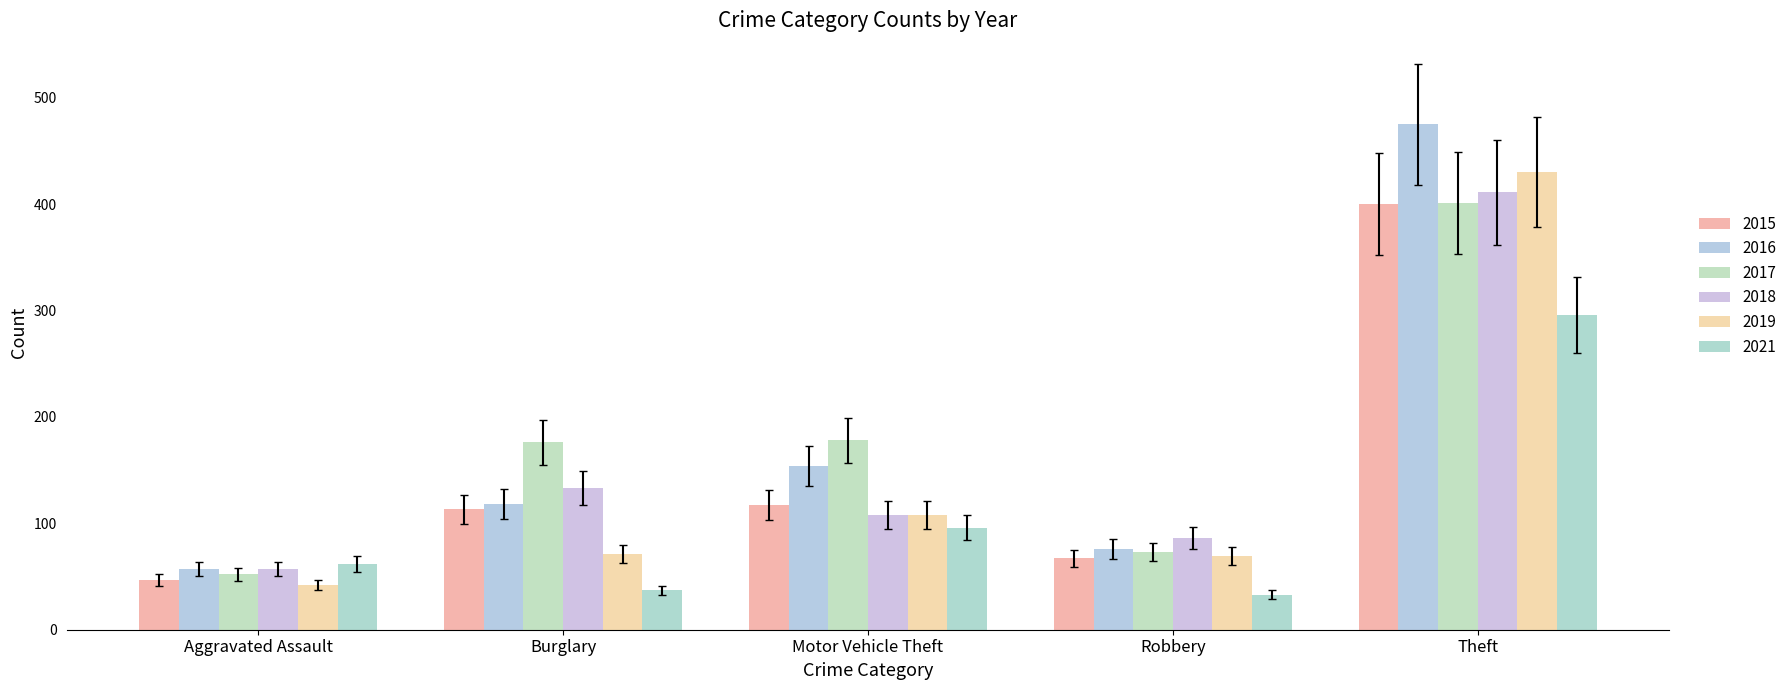

Which series has the largest range (max minus min)?

2016